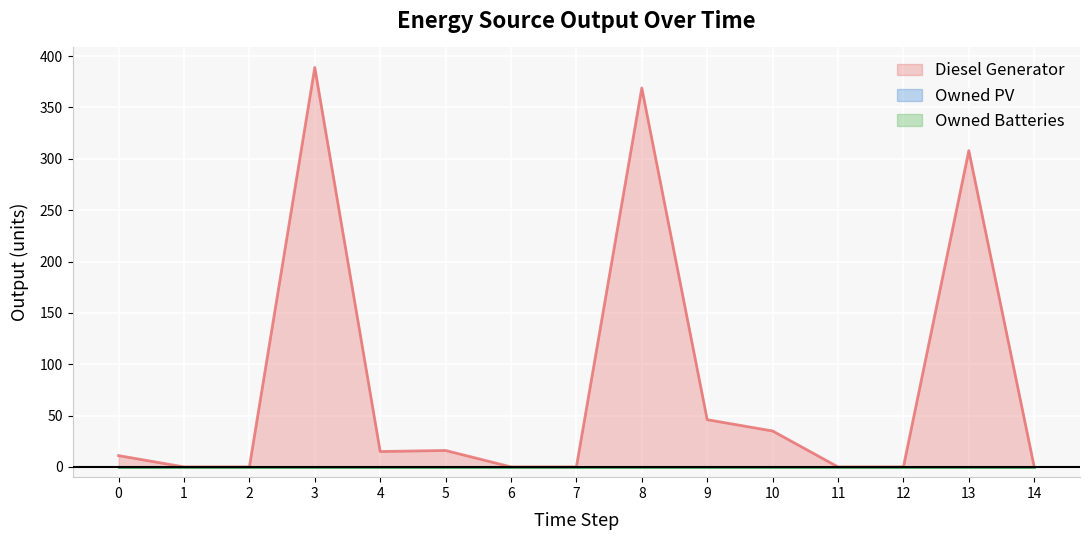

Is it true that Owned Batteries equals 0 at 6?

True